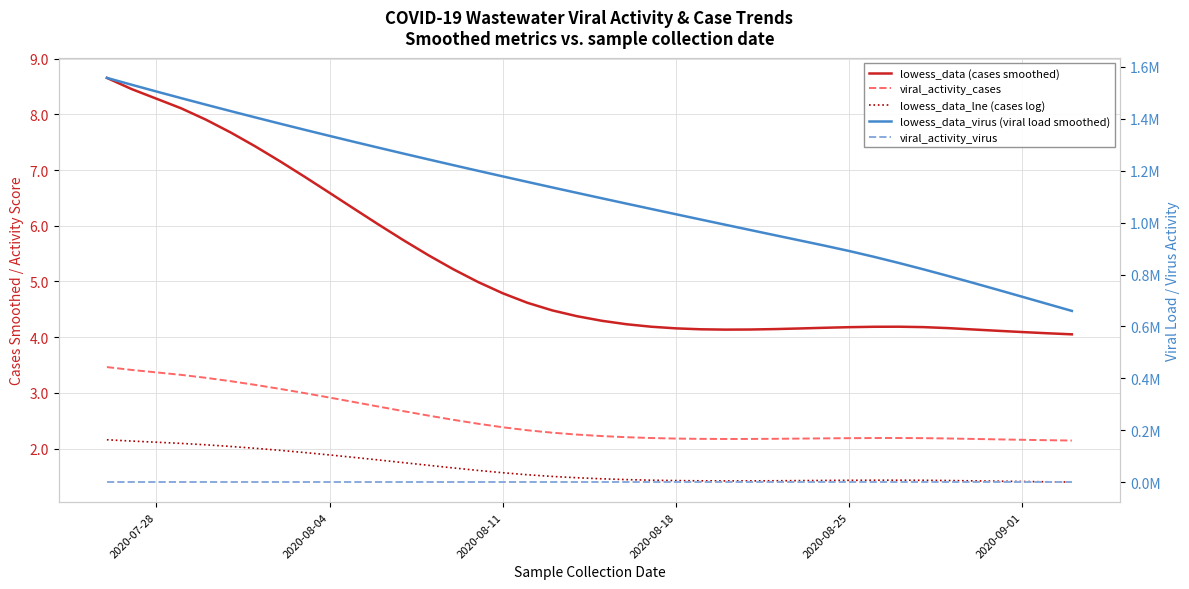

How many lines are shown in the chart?

5